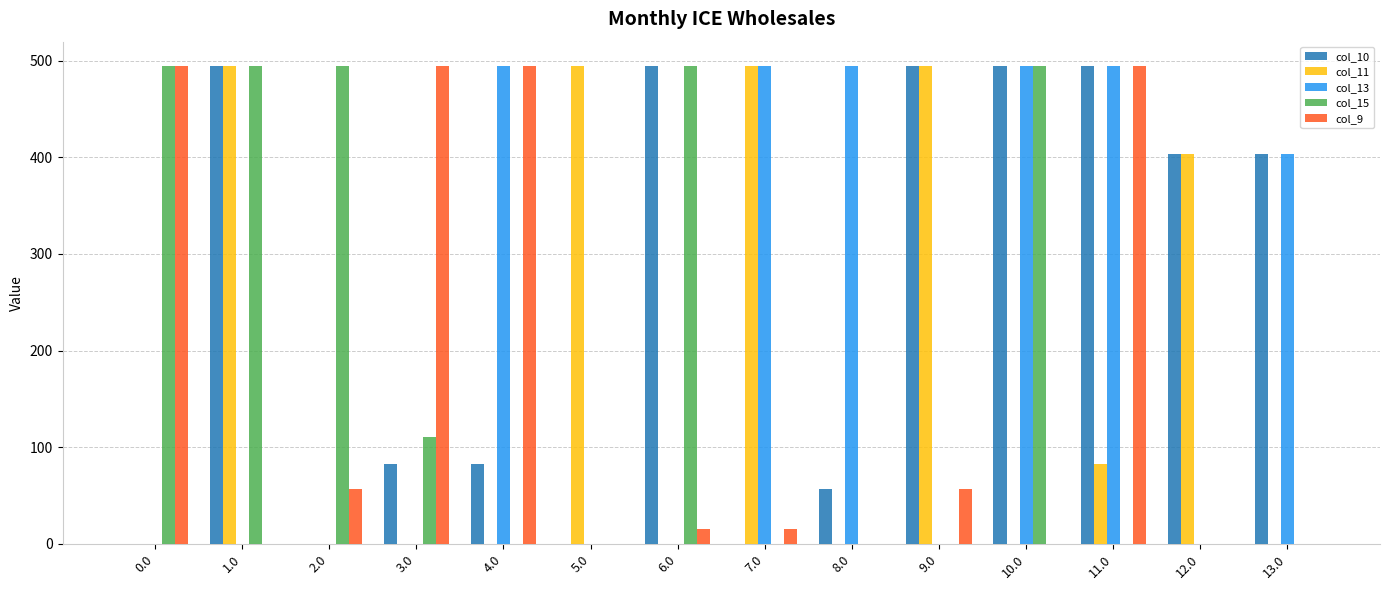

Which series has the largest total across all categories?

col_10